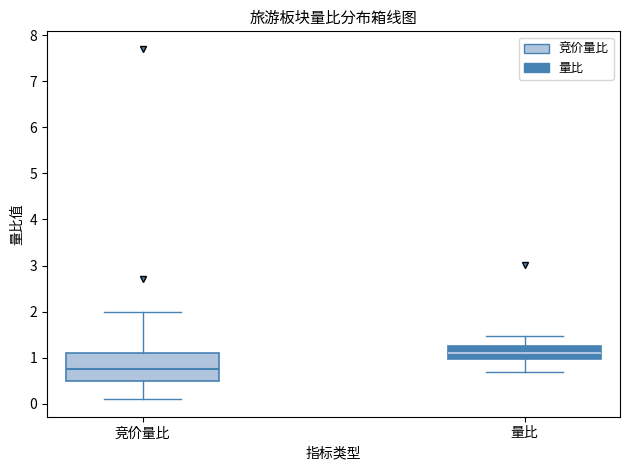

Reading left to right, transcribe this box plot: for each box, give where its median line is, the range the box spans, and where its two whiskers end, as read against the y-axis. The values are not printed on the chart, so give them approximately, as read against the axis.

竞价量比: median 0.8, box 0.5 to 1.1, whiskers 0.1 to 2.0
量比: median 1.1, box 1.0 to 1.2, whiskers 0.7 to 1.5